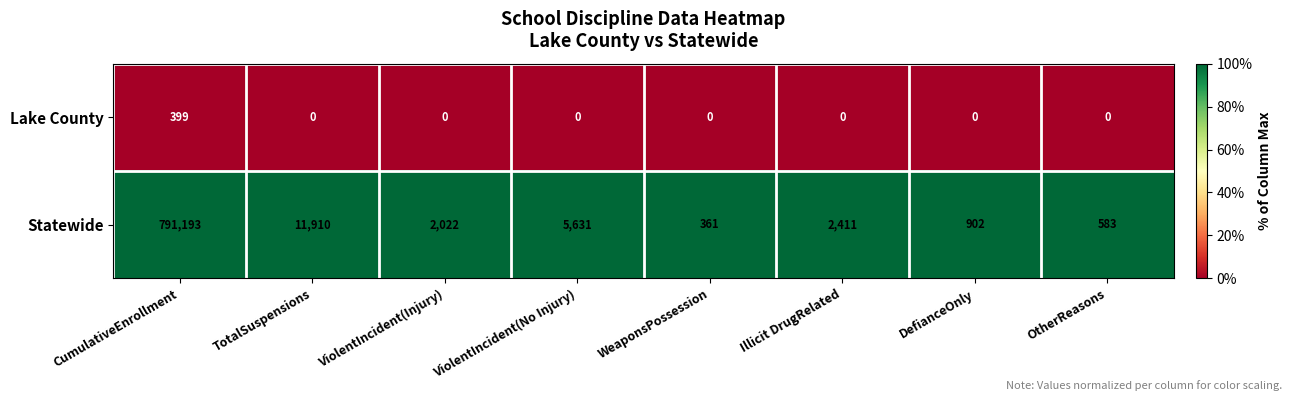

Reading left to right, what are all the values shown in this chart?

Lake County: 399	0	0	0	0	0	0	0
Statewide: 791193	11910	2022	5631	361	2411	902	583